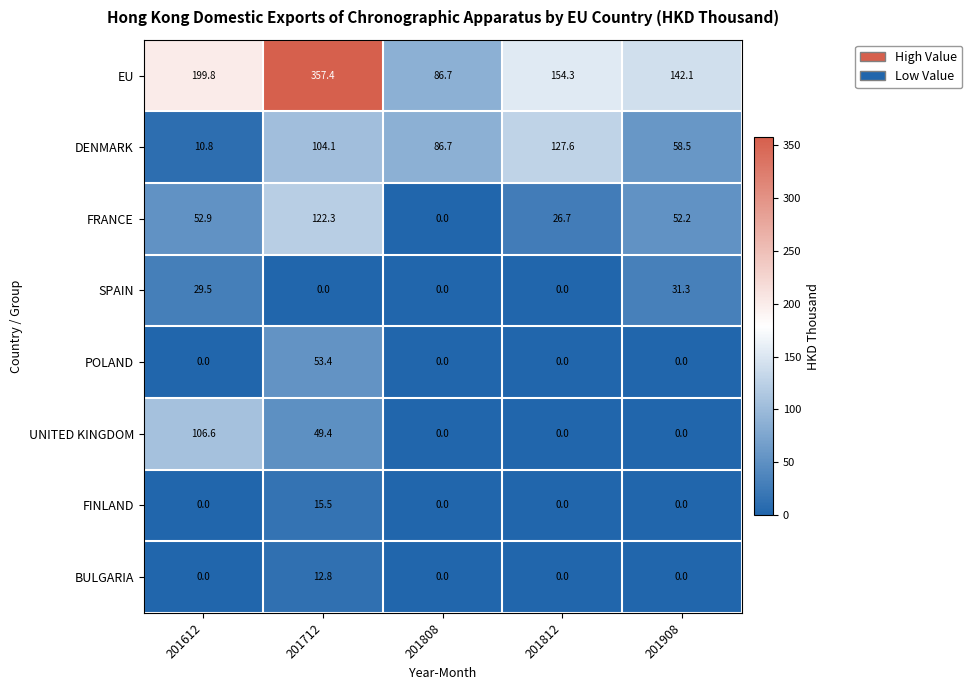

At which category is the sum across all series the highest?

201712